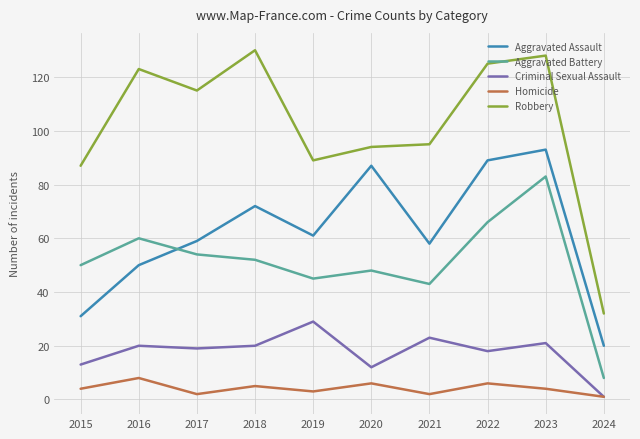

At which category is the sum across all series the highest?

2023